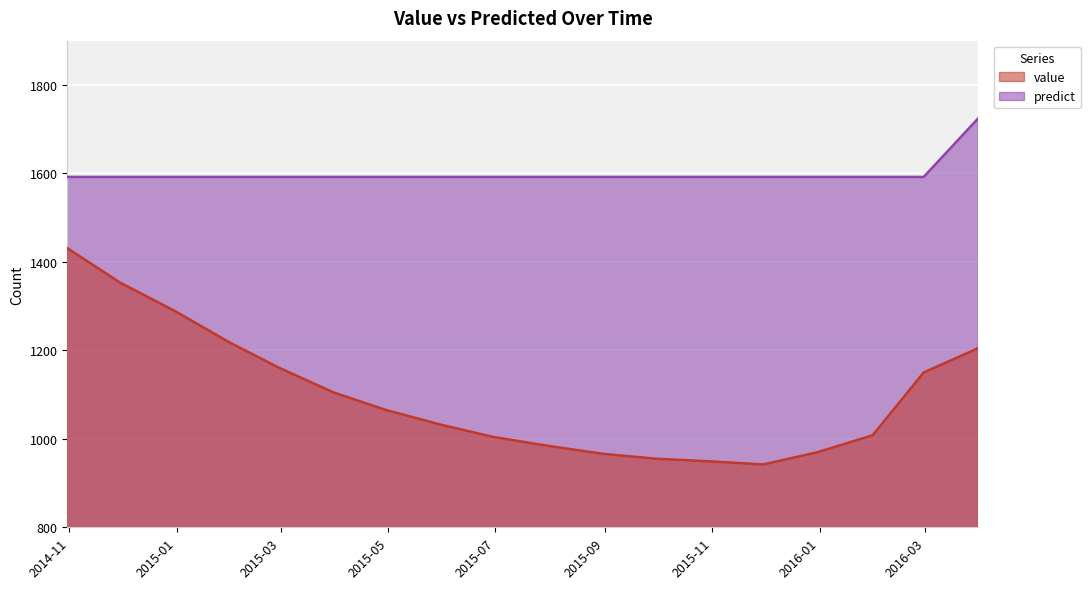

True or false: value and predict intersect in this chart.

False